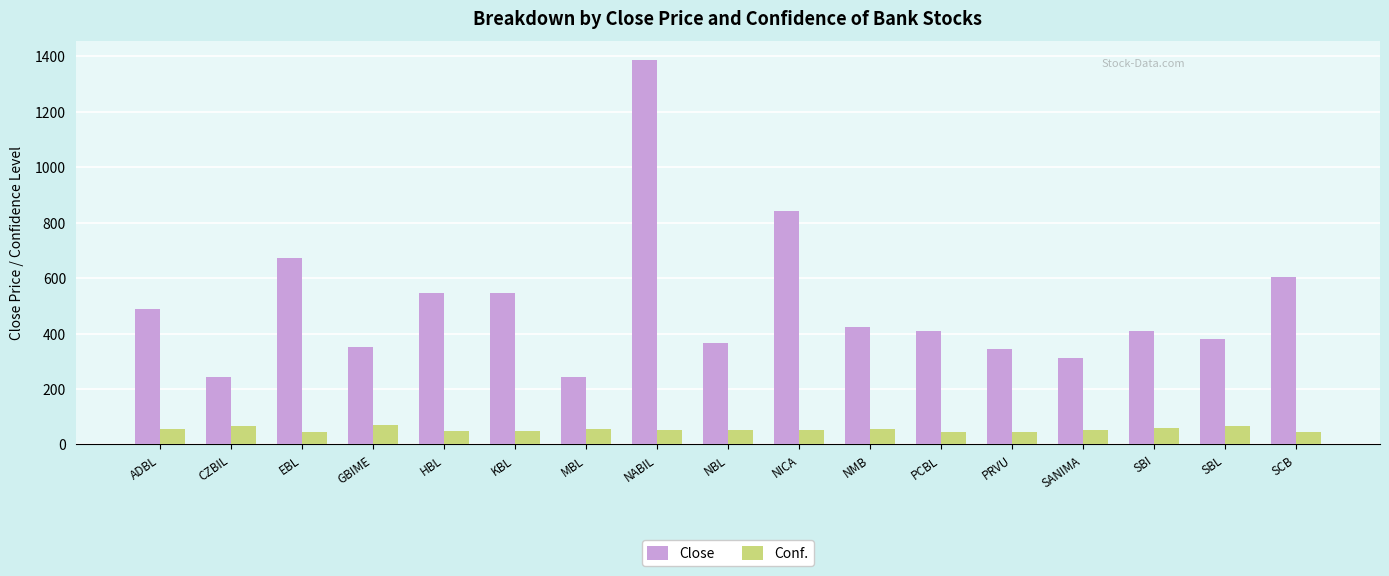

Read the Conf. value at PRVU.

45.9